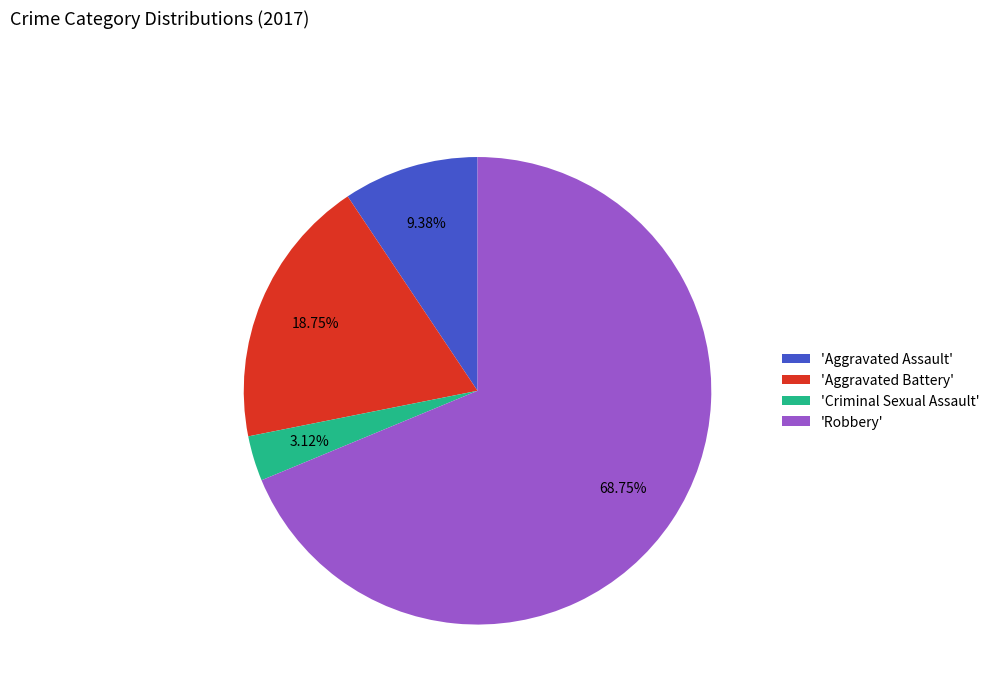

Combined, do 'Criminal Sexual Assault' and 'Aggravated Battery' account for over 50%?

No